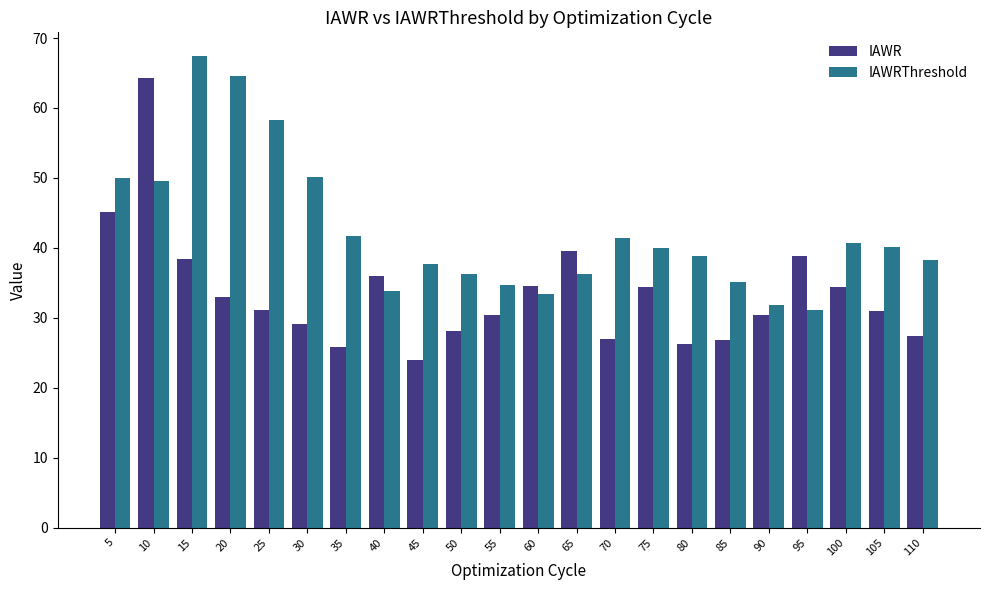

What is the average value of the IAWR series?

33.5